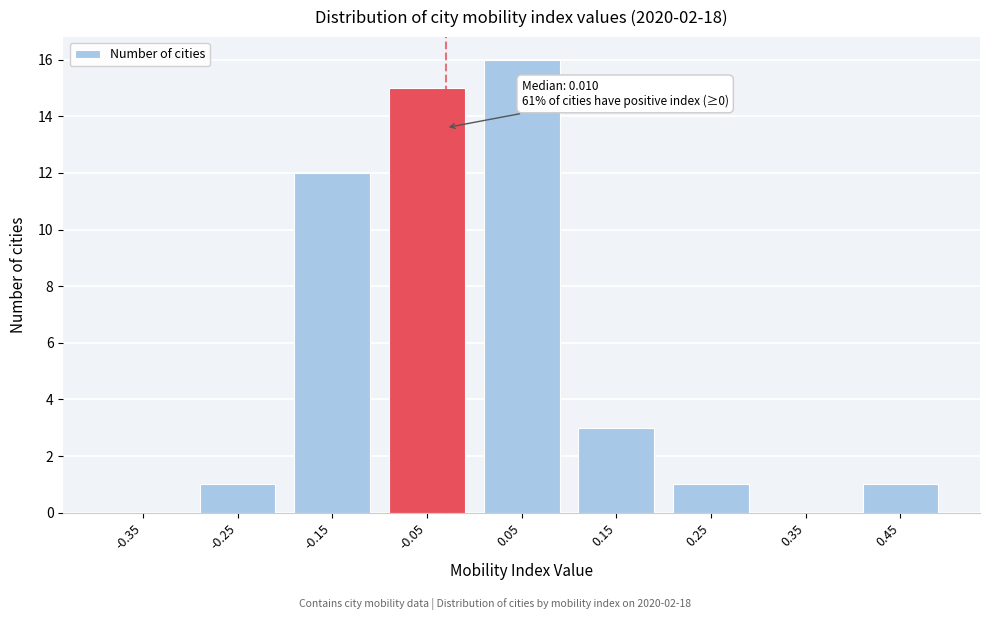

Reading left to right, what are all the values shown in this chart?

-0.35=0	-0.25=1	-0.15=12	-0.05=15	0.05=16	0.15=3	0.25=1	0.35=0	0.45=1